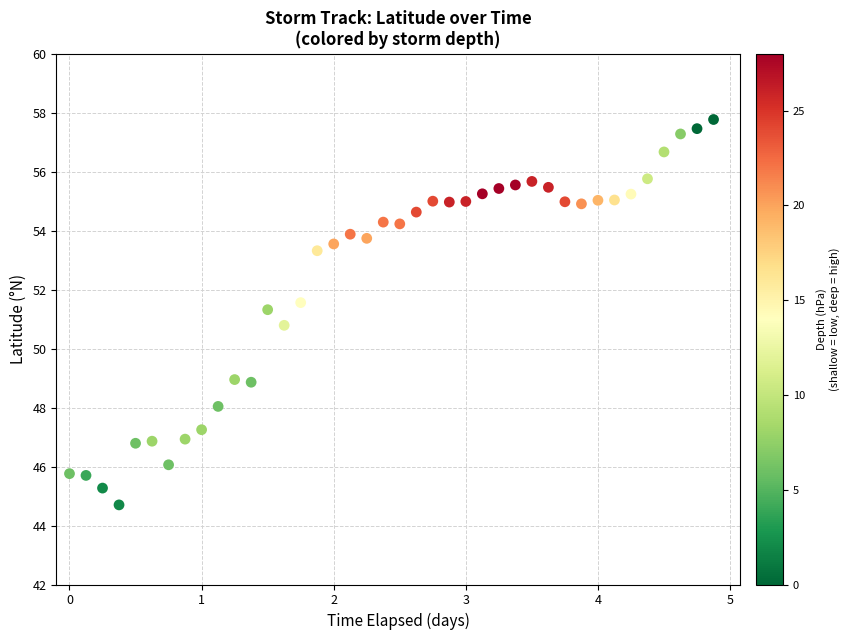

What is the range of X values (max minus min)?

4.9